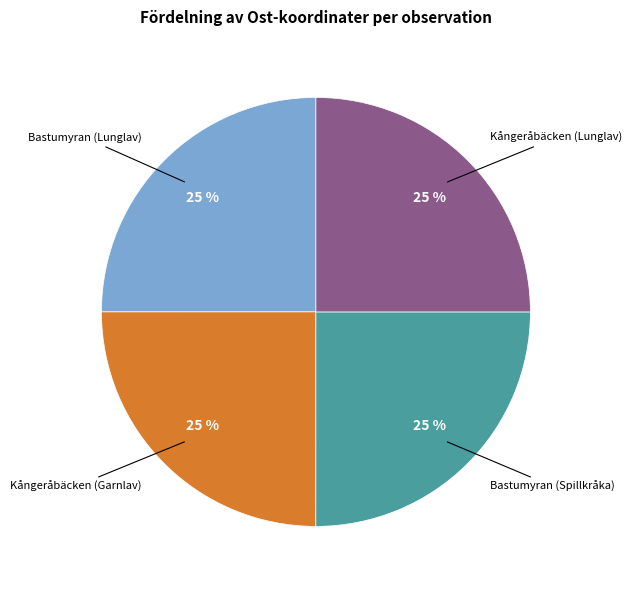

To the nearest percent, what is the average slice percentage?

25%